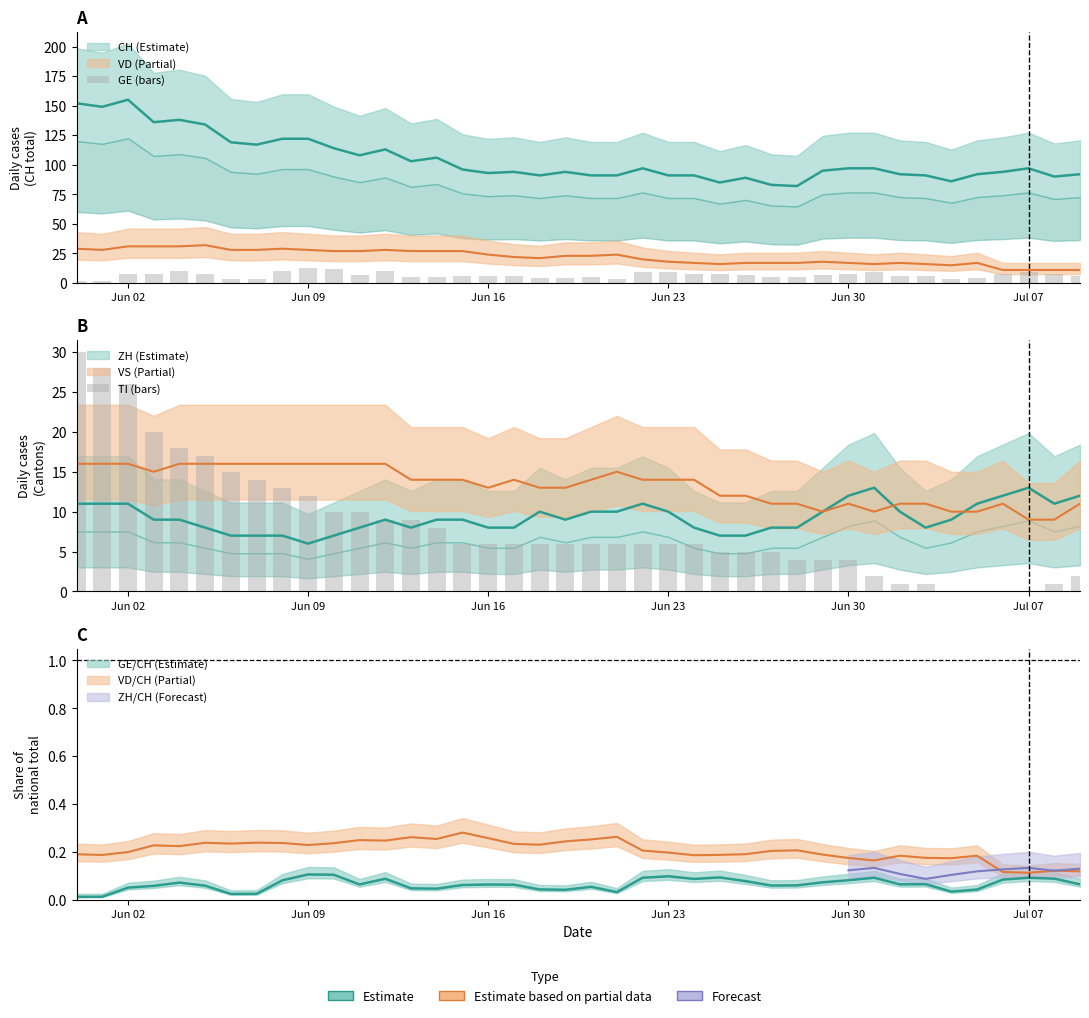

True or false: GE (bars) has a value of 7 at Jun 30.

False